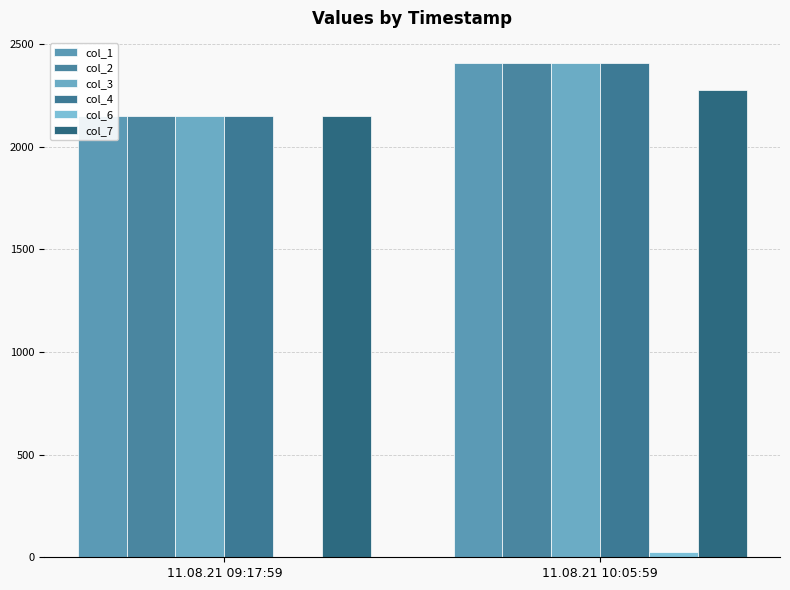

What is the label of the 1st bar from the right?

11.08.21 10:05:59